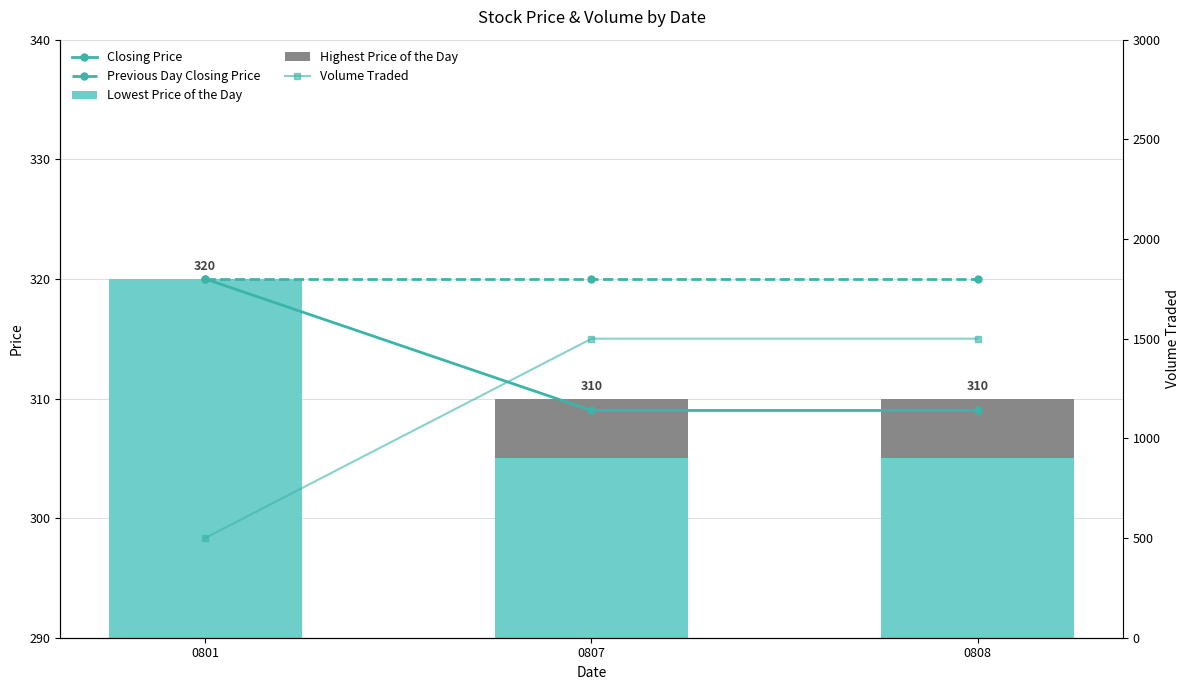

What is the value of the Previous Day Closing Price bar at the 2nd from the left?

320